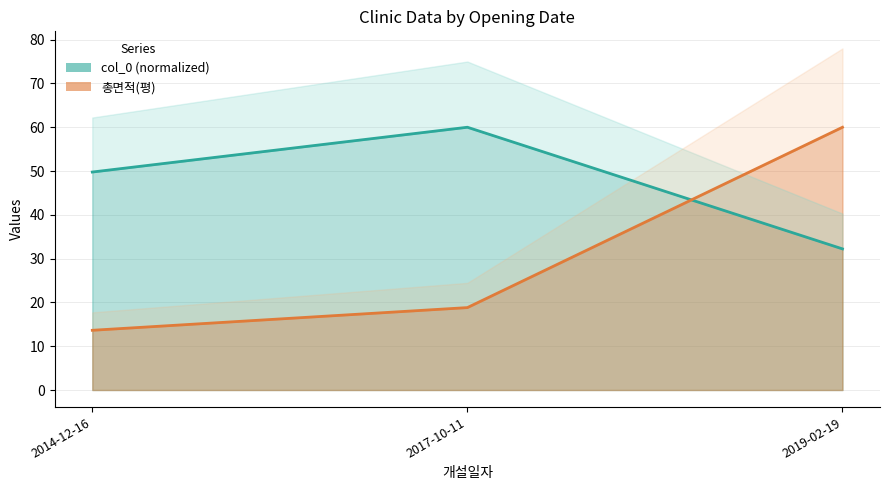

Where is col_0 nearest to the value 46?

2014-12-16